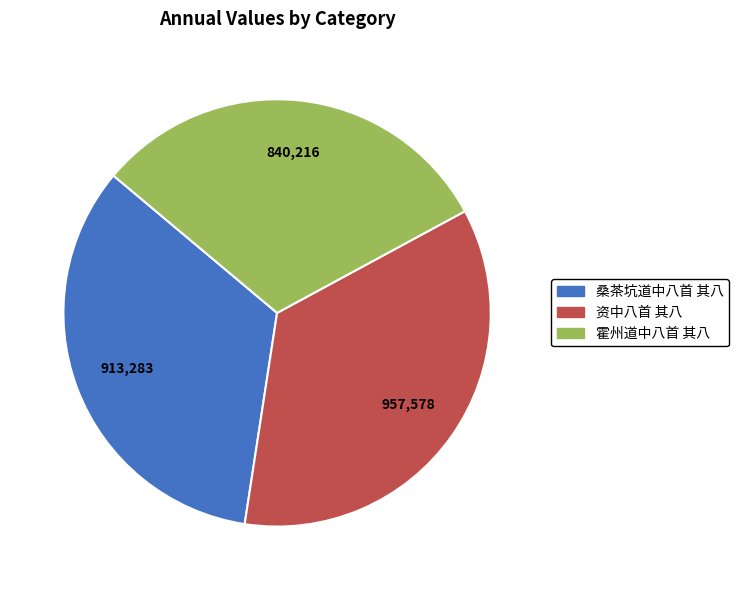

Approximately how many times larger is the value at 霍州道中八首 其八 compared to 资中八首 其八?

0.9